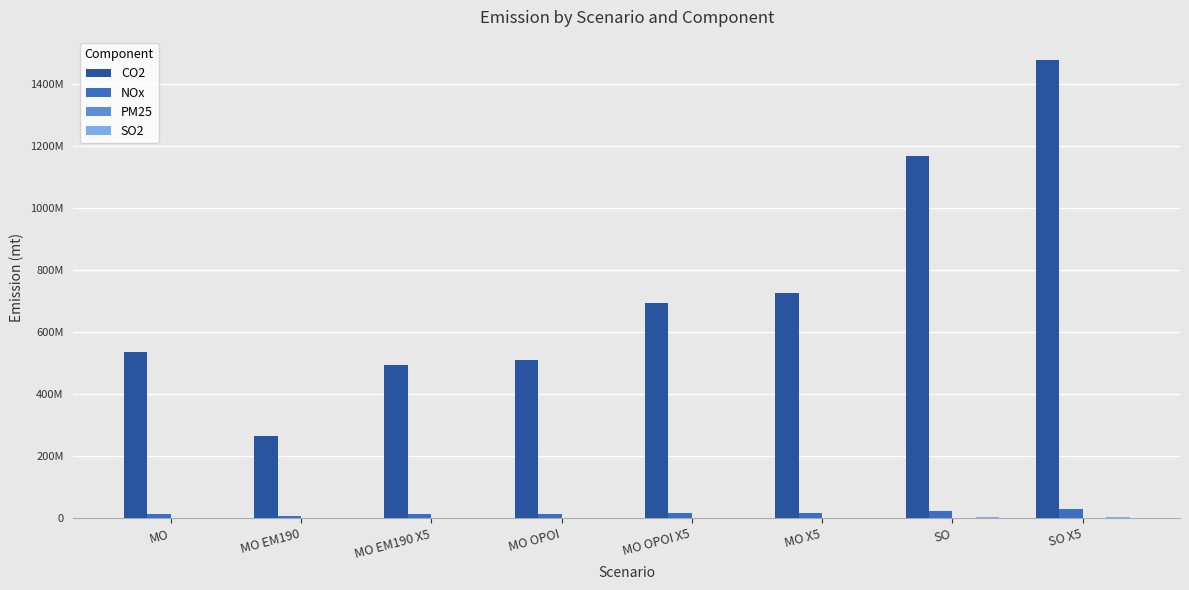

Is the value of CO2 at SO X5 greater than the value of NOx at MO EM190 X5?

Yes